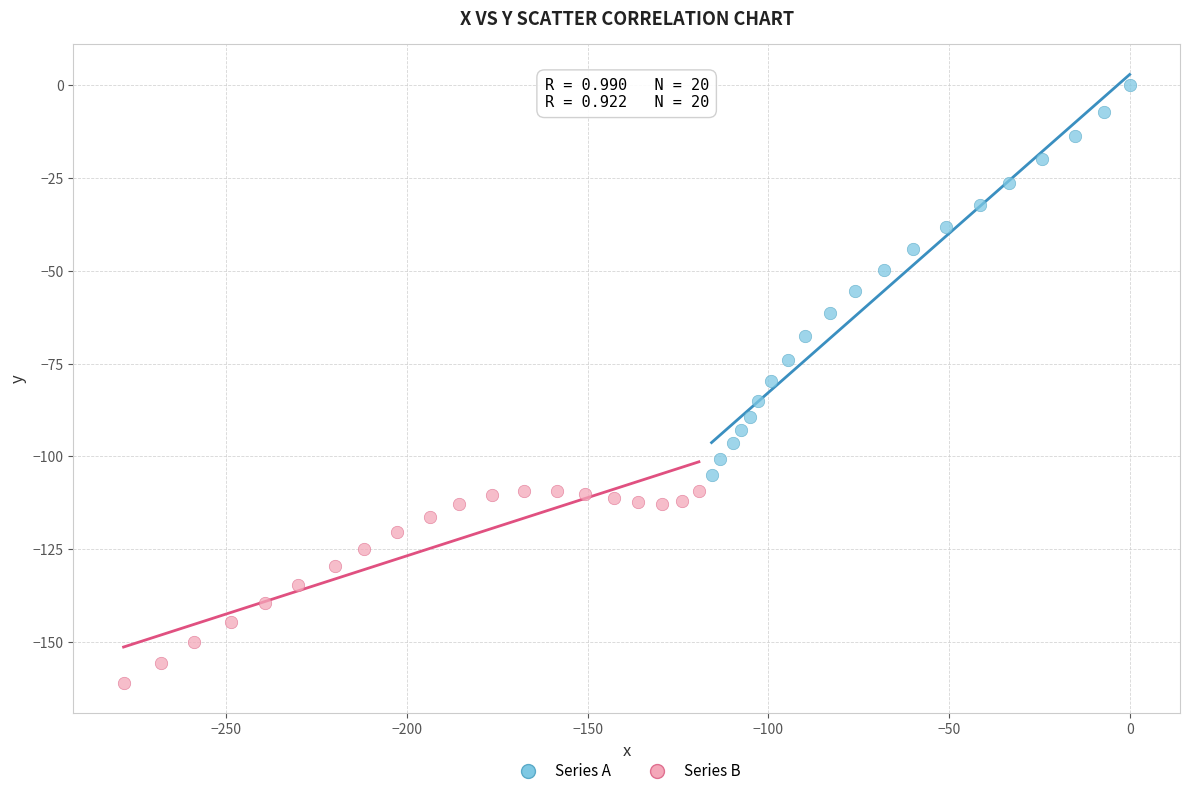

Which series contains the lowest Y value?

Series B